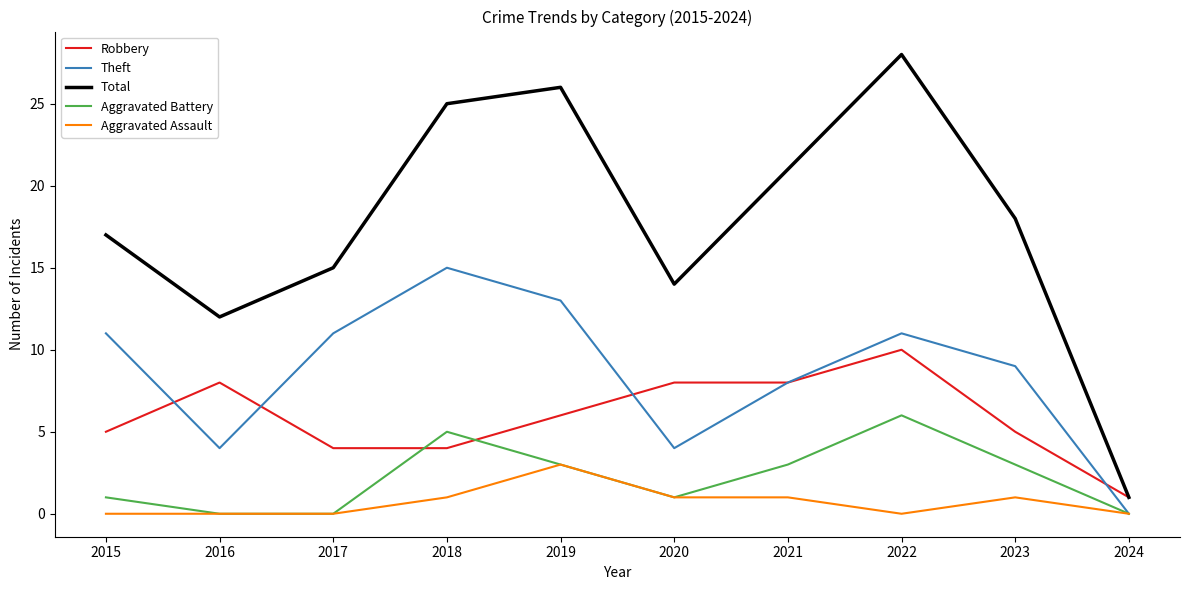

Which series has the largest total across all categories?

Total